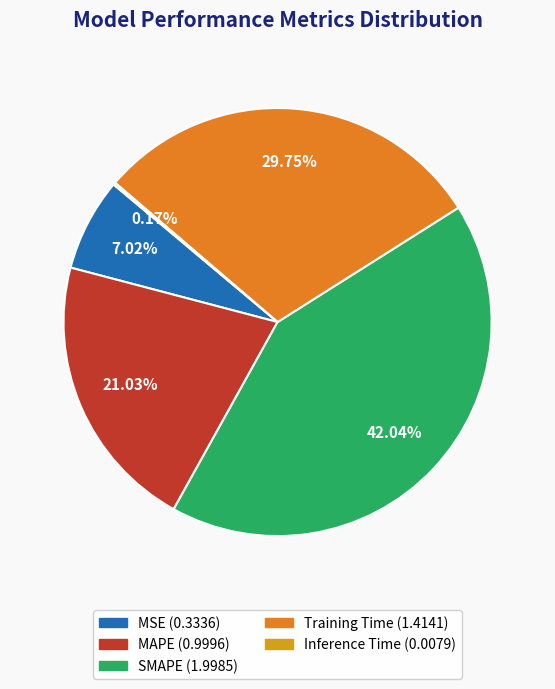

What is the largest slice in the pie chart?

SMAPE